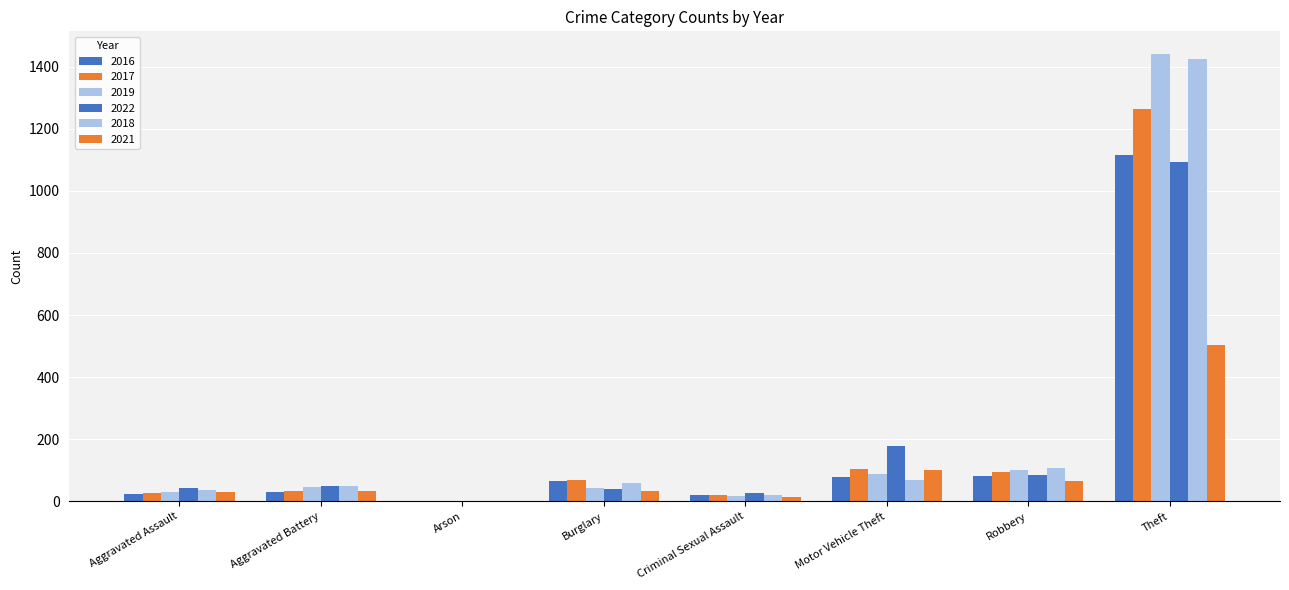

Is the value of 2022 at Aggravated Battery greater than the value of 2021 at Aggravated Battery?

Yes